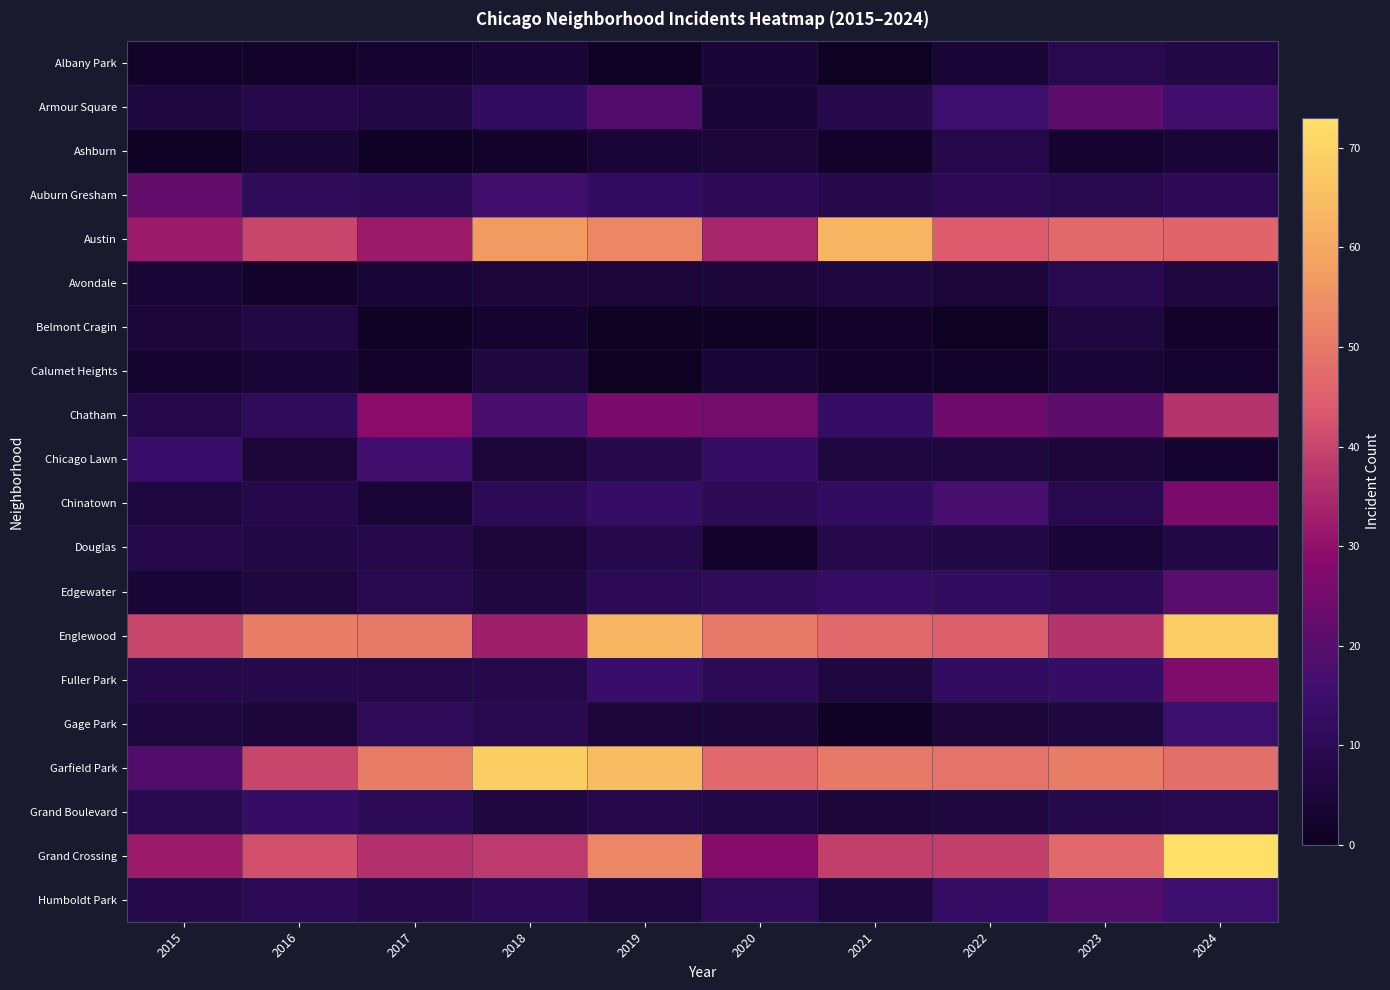

What is the difference between the highest and lowest values at 2021?

63